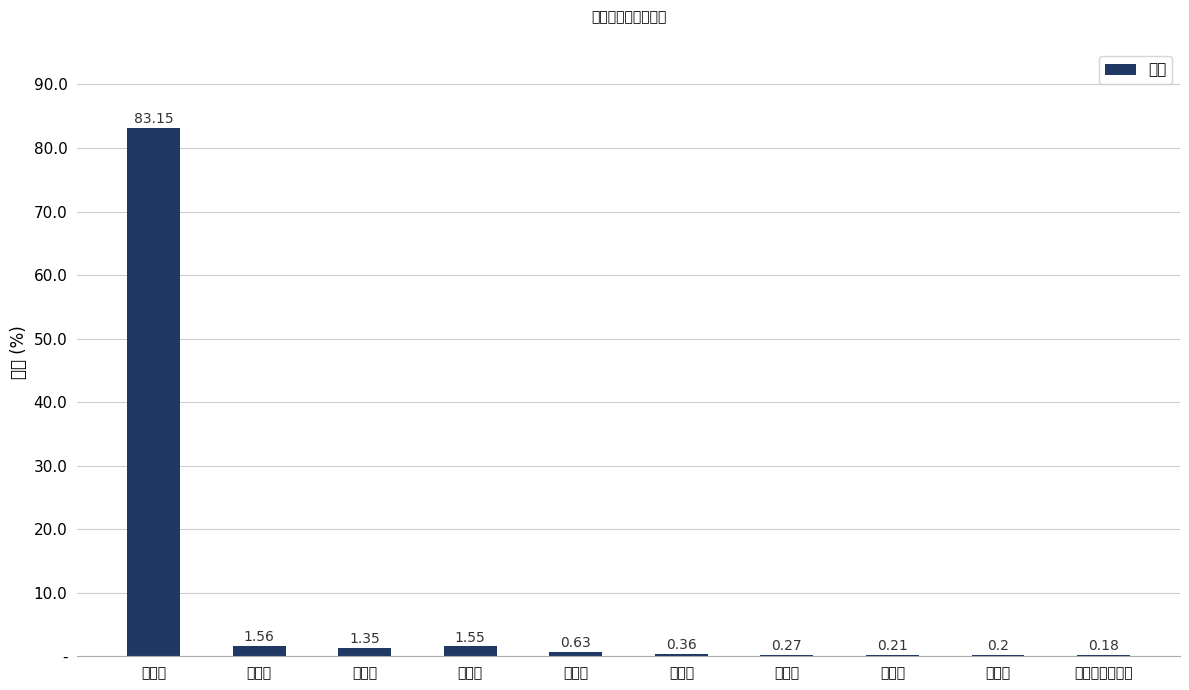

What is the difference between the maximum and minimum values?

83.0